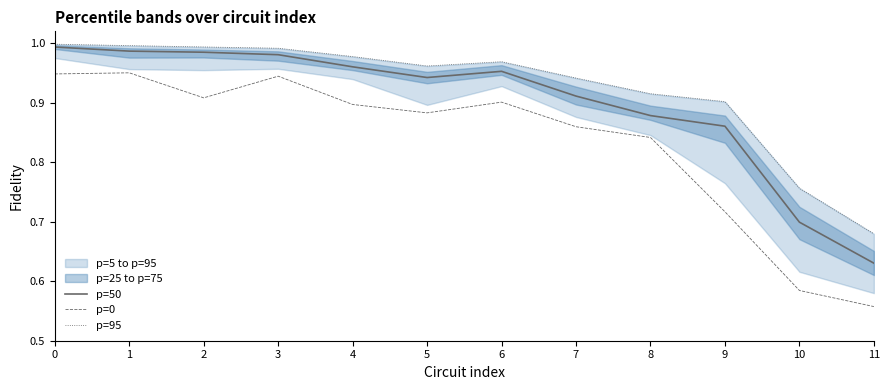

True or false: p=50 and p=95 cross at least once.

False